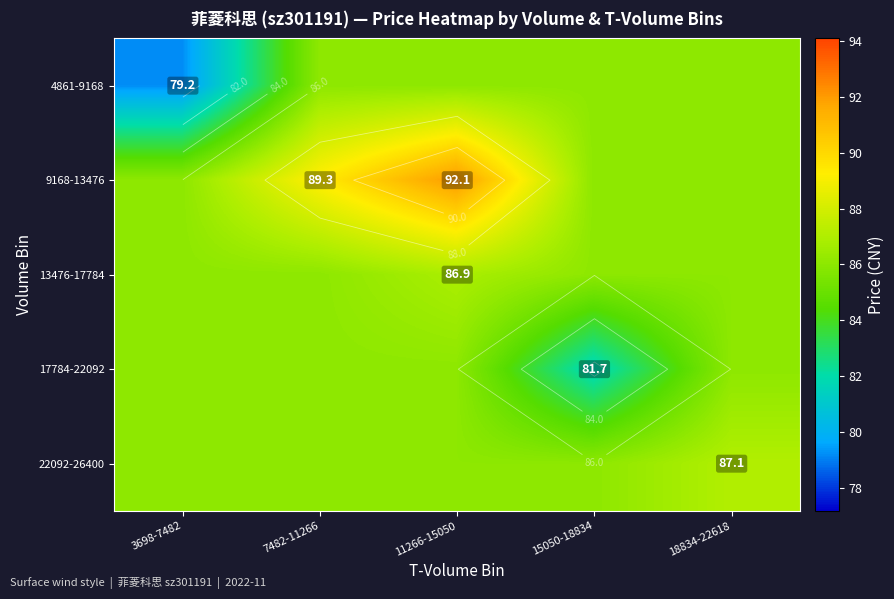

What is the approximate value of 9168-13476 at 15050-18834?

86.0